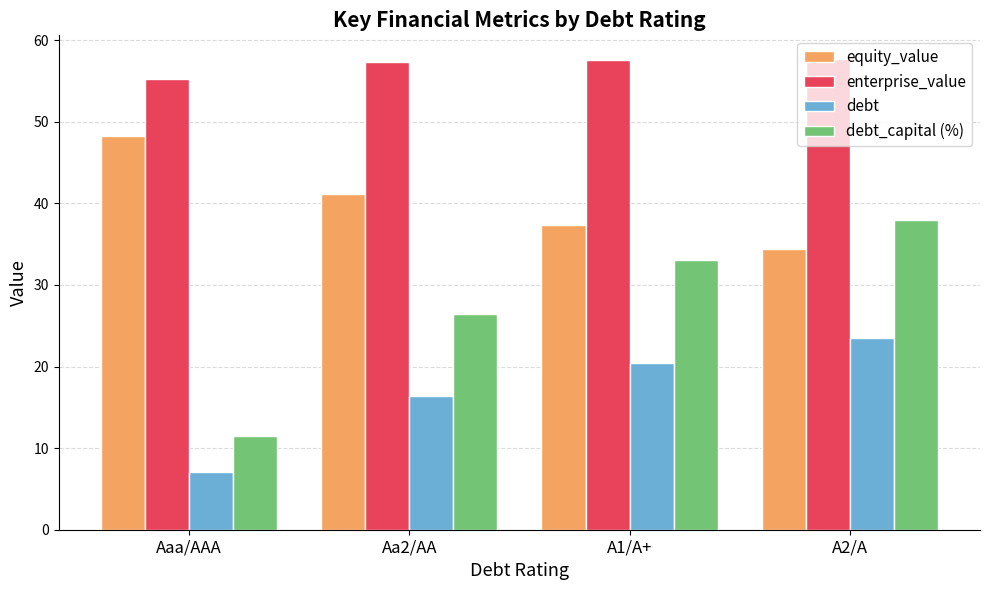

What is the minimum value shown in the chart?

7.1